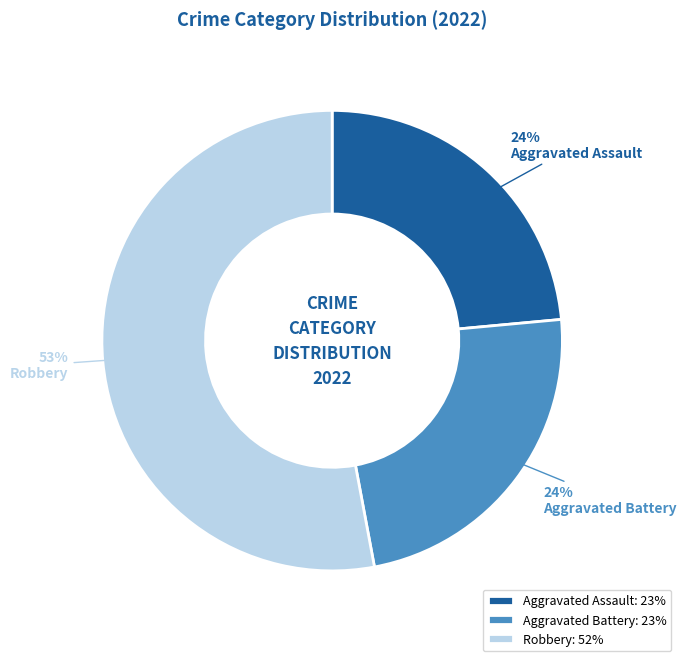

Is there any slice that represents more than half of the pie?

Yes